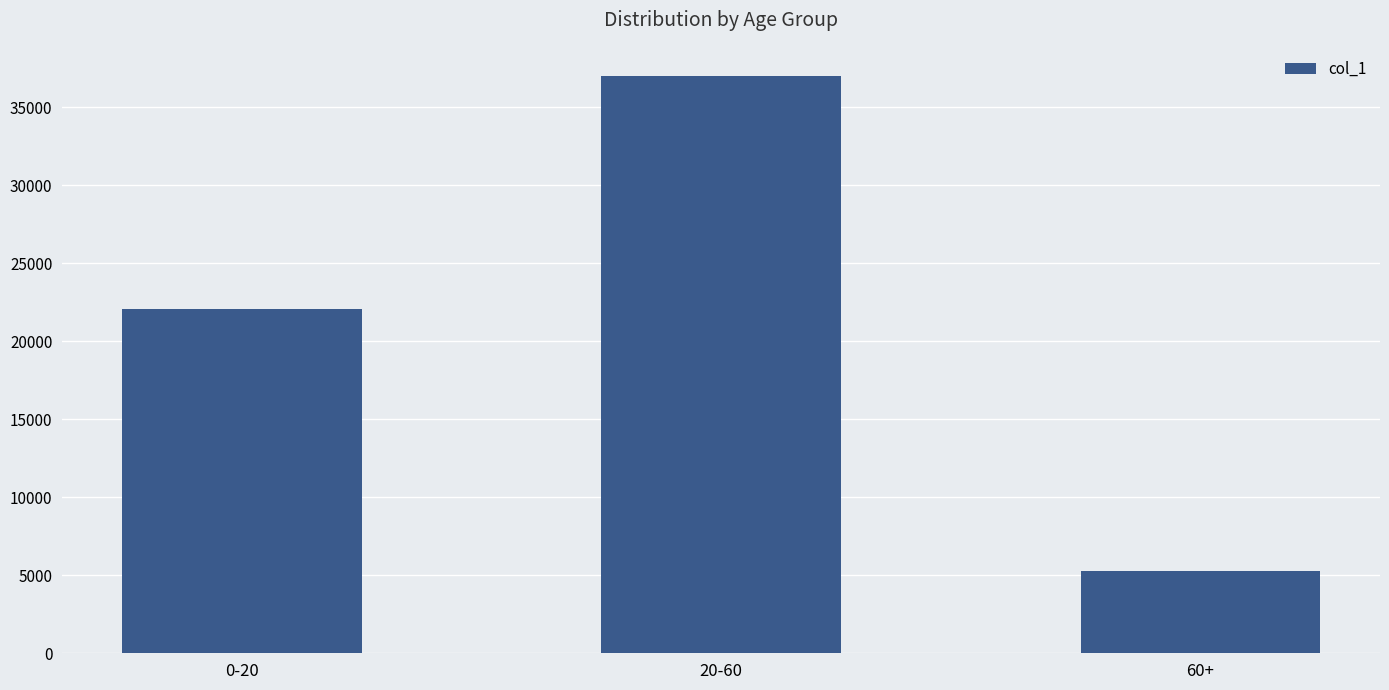

Count the values in the range 5270 to 37007.

3